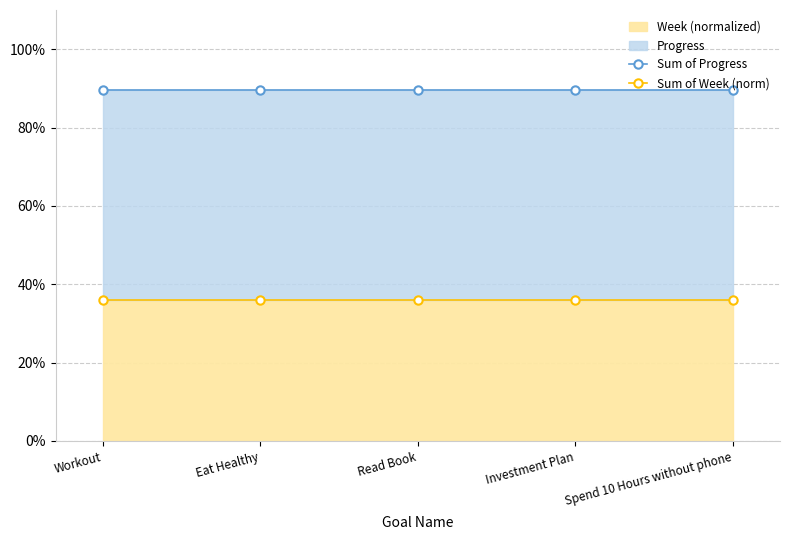

Between Workout and Eat Healthy, which series saw the biggest shift?

Sum of Progress